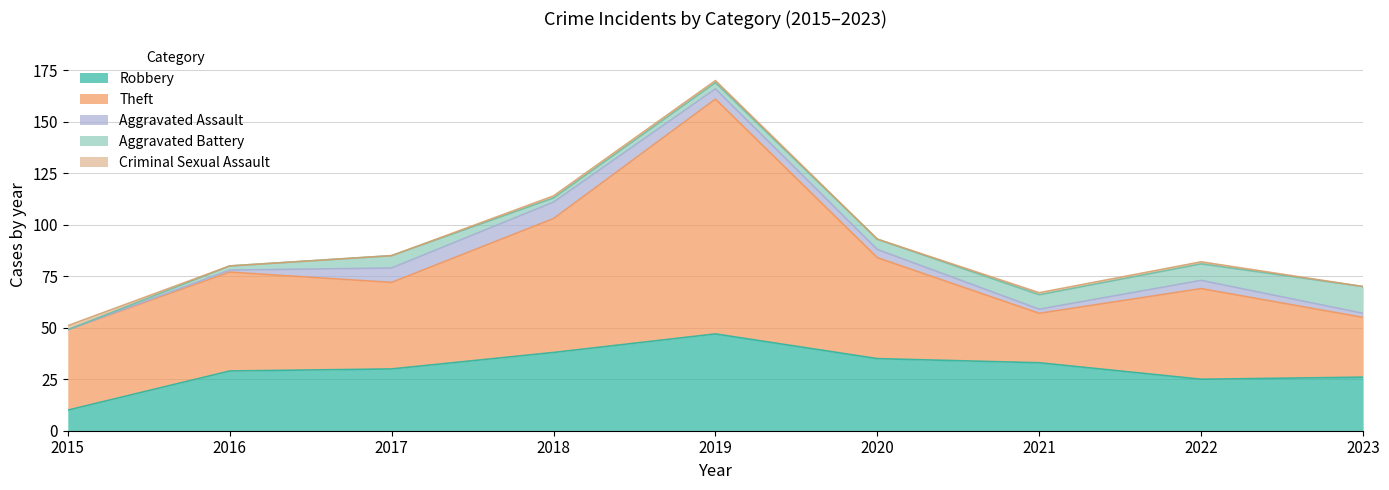

The Criminal Sexual Assault series shows -1 at 2020. True or false?

False